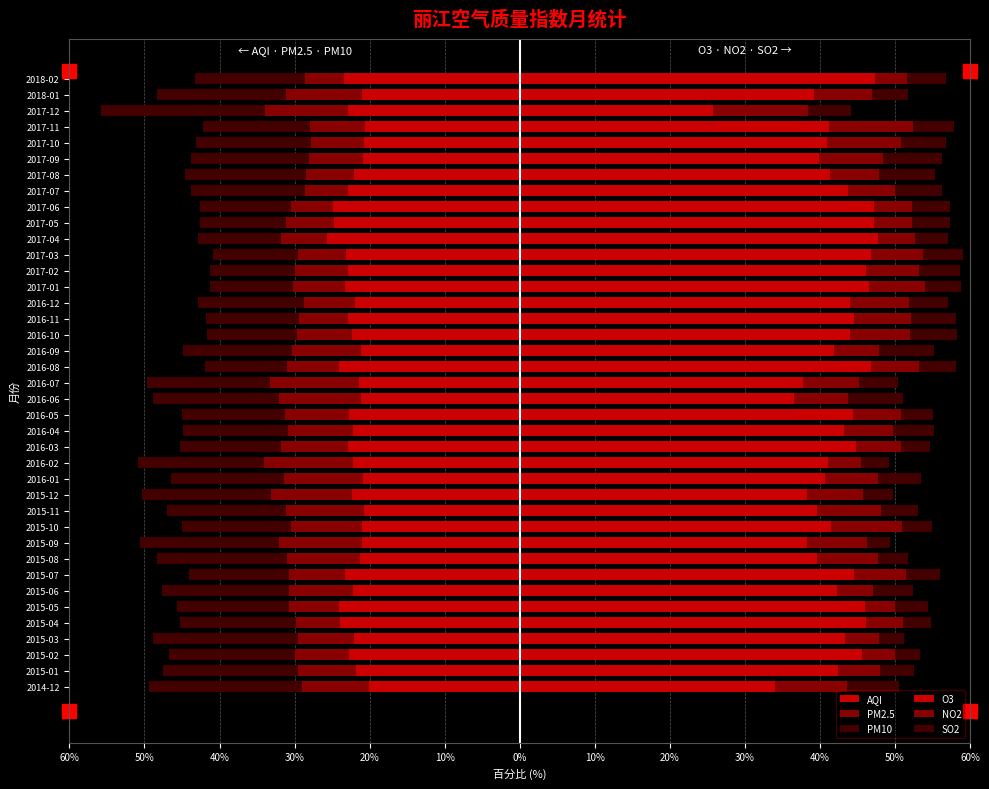

How many bars are there in each group?

6